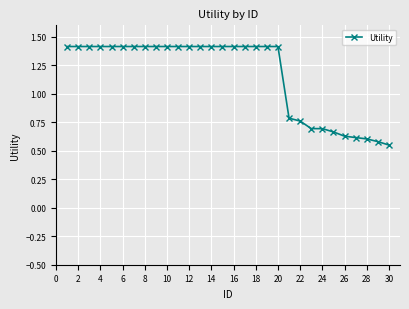

How many values are between 0 and 1?

10